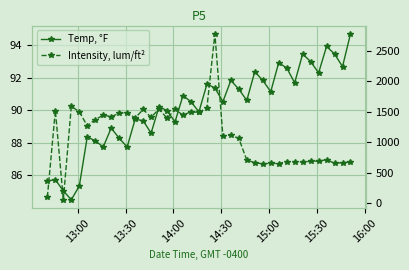

Is it true that Temp, °F equals 60.0 at 12?

False